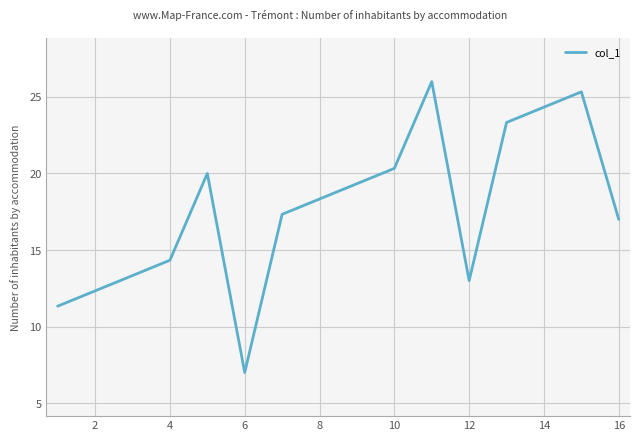

What is the minimum value shown in the chart?

7.0